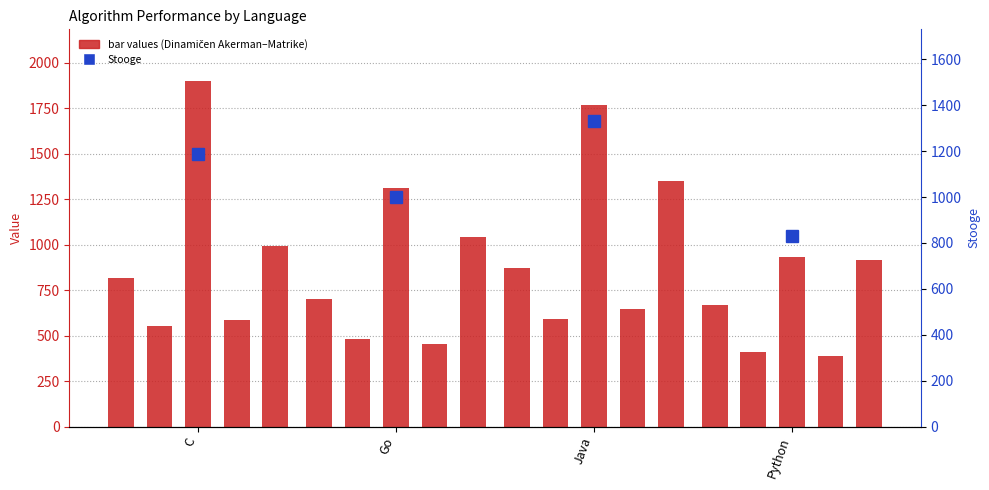

Rank the series at Python from lowest to highest value.

Dinamičen Akerman, Stooge